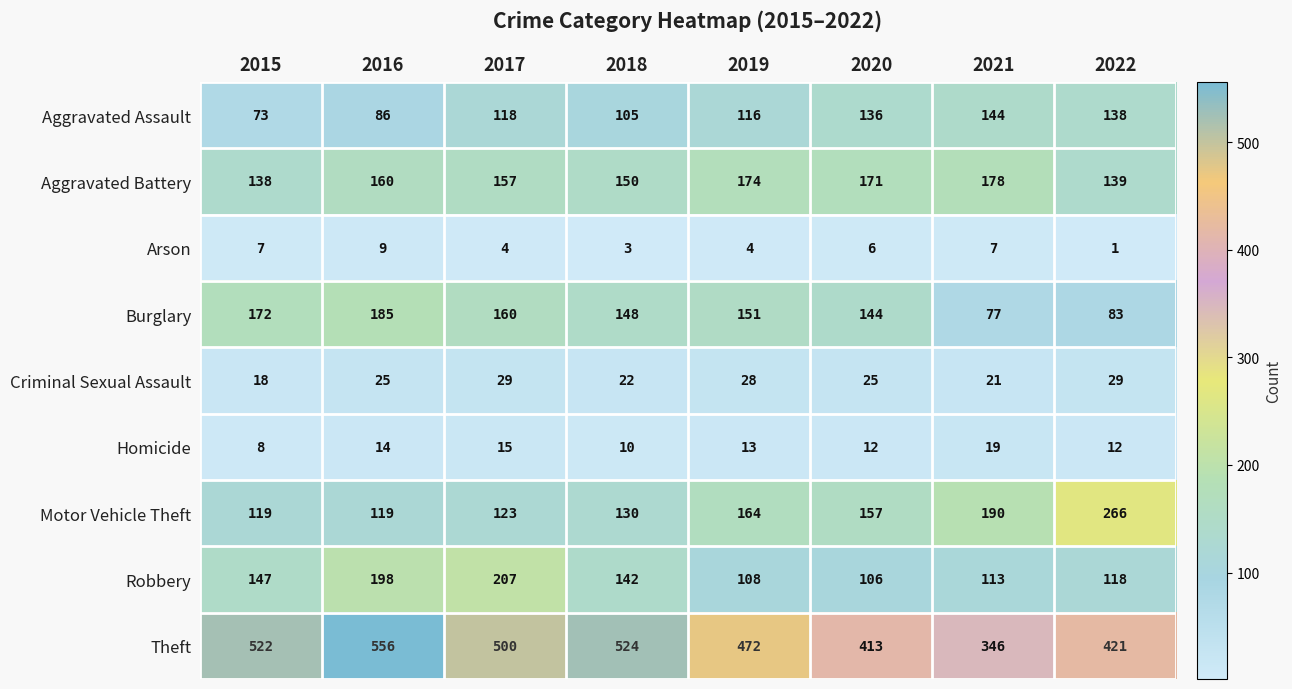

Which category has the lowest value across all series?

2022